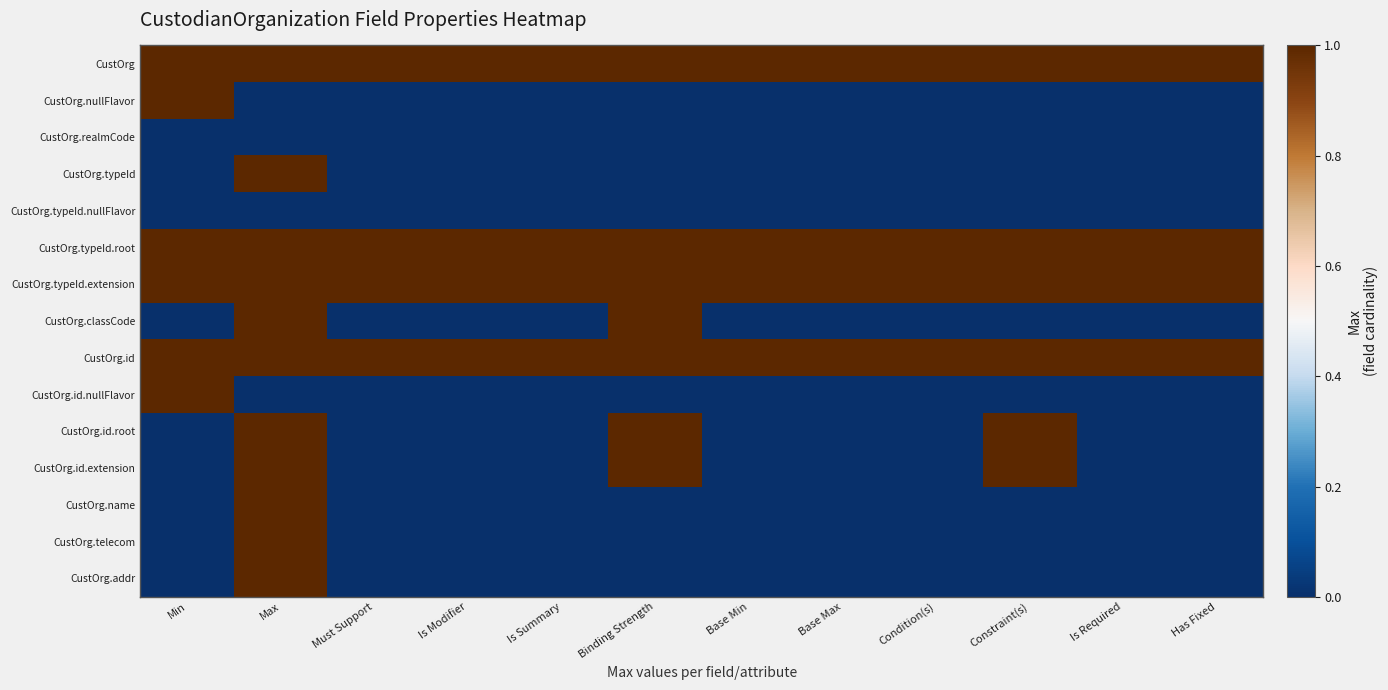

Reading left to right, list all the values displayed in this chart.

CustOrg: Min=1	Max=1	Must Support=1	Is Modifier=1	Is Summary=1	Binding Strength=1	Base Min=1	Base Max=1	Condition(s)=1	Constraint(s)=1	Is Required=1	Has Fixed=1
CustOrg.nullFlavor: Min=1	Max=0	Must Support=0	Is Modifier=0	Is Summary=0	Binding Strength=0	Base Min=0	Base Max=0	Condition(s)=0	Constraint(s)=0	Is Required=0	Has Fixed=0
CustOrg.realmCode: Min=0	Max=0	Must Support=0	Is Modifier=0	Is Summary=0	Binding Strength=0	Base Min=0	Base Max=0	Condition(s)=0	Constraint(s)=0	Is Required=0	Has Fixed=0
CustOrg.typeId: Min=0	Max=1	Must Support=0	Is Modifier=0	Is Summary=0	Binding Strength=0	Base Min=0	Base Max=0	Condition(s)=0	Constraint(s)=0	Is Required=0	Has Fixed=0
CustOrg.typeId.nullFlavor: Min=0	Max=0	Must Support=0	Is Modifier=0	Is Summary=0	Binding Strength=0	Base Min=0	Base Max=0	Condition(s)=0	Constraint(s)=0	Is Required=0	Has Fixed=0
CustOrg.typeId.root: Min=1	Max=1	Must Support=1	Is Modifier=1	Is Summary=1	Binding Strength=1	Base Min=1	Base Max=1	Condition(s)=1	Constraint(s)=1	Is Required=1	Has Fixed=1
CustOrg.typeId.extension: Min=1	Max=1	Must Support=1	Is Modifier=1	Is Summary=1	Binding Strength=1	Base Min=1	Base Max=1	Condition(s)=1	Constraint(s)=1	Is Required=1	Has Fixed=1
CustOrg.classCode: Min=0	Max=1	Must Support=0	Is Modifier=0	Is Summary=0	Binding Strength=1	Base Min=0	Base Max=0	Condition(s)=0	Constraint(s)=0	Is Required=0	Has Fixed=0
CustOrg.id: Min=1	Max=1	Must Support=1	Is Modifier=1	Is Summary=1	Binding Strength=1	Base Min=1	Base Max=1	Condition(s)=1	Constraint(s)=1	Is Required=1	Has Fixed=1
CustOrg.id.nullFlavor: Min=1	Max=0	Must Support=0	Is Modifier=0	Is Summary=0	Binding Strength=0	Base Min=0	Base Max=0	Condition(s)=0	Constraint(s)=0	Is Required=0	Has Fixed=0
CustOrg.id.root: Min=0	Max=1	Must Support=0	Is Modifier=0	Is Summary=0	Binding Strength=1	Base Min=0	Base Max=0	Condition(s)=0	Constraint(s)=1	Is Required=0	Has Fixed=0
CustOrg.id.extension: Min=0	Max=1	Must Support=0	Is Modifier=0	Is Summary=0	Binding Strength=1	Base Min=0	Base Max=0	Condition(s)=0	Constraint(s)=1	Is Required=0	Has Fixed=0
CustOrg.name: Min=0	Max=1	Must Support=0	Is Modifier=0	Is Summary=0	Binding Strength=0	Base Min=0	Base Max=0	Condition(s)=0	Constraint(s)=0	Is Required=0	Has Fixed=0
CustOrg.telecom: Min=0	Max=1	Must Support=0	Is Modifier=0	Is Summary=0	Binding Strength=0	Base Min=0	Base Max=0	Condition(s)=0	Constraint(s)=0	Is Required=0	Has Fixed=0
CustOrg.addr: Min=0	Max=1	Must Support=0	Is Modifier=0	Is Summary=0	Binding Strength=0	Base Min=0	Base Max=0	Condition(s)=0	Constraint(s)=0	Is Required=0	Has Fixed=0